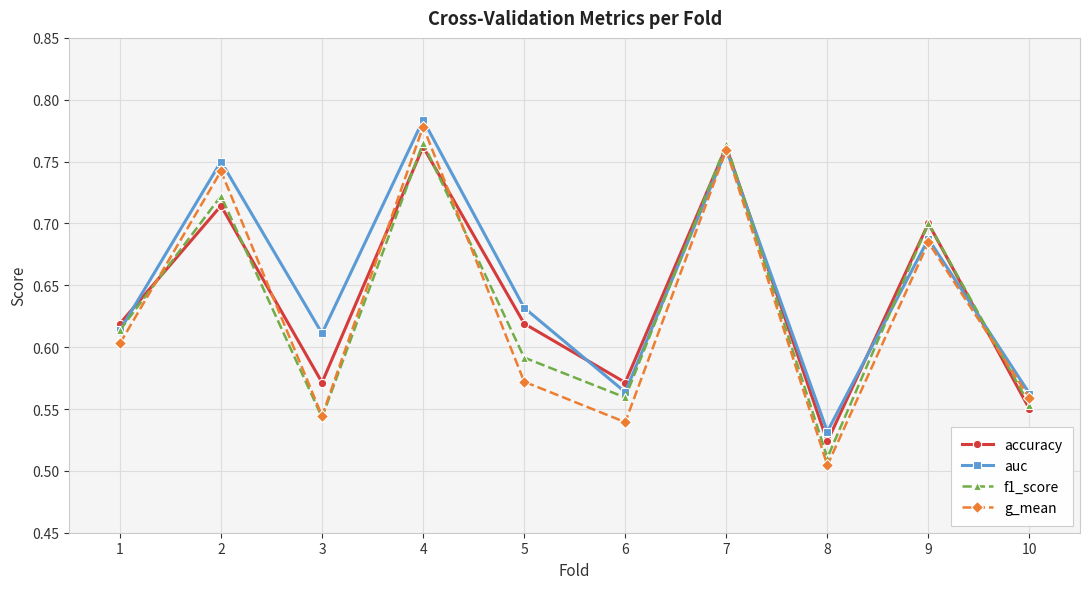

How many times do auc and accuracy cross each other?

5